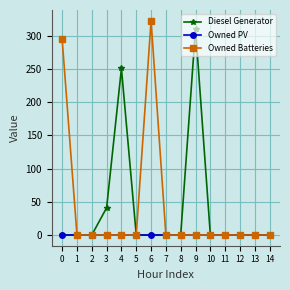

Reading left to right, extract all data points from this chart.

Diesel Generator: 0	0	0	41	251	0	0	0	0	311	0	0	0	0	0
Owned PV: 0	0	0	0	0	0	0	0	0	0	0	0	0	0	0
Owned Batteries: 295	0	0	0	0	0	323	0	0	0	0	0	0	0	0